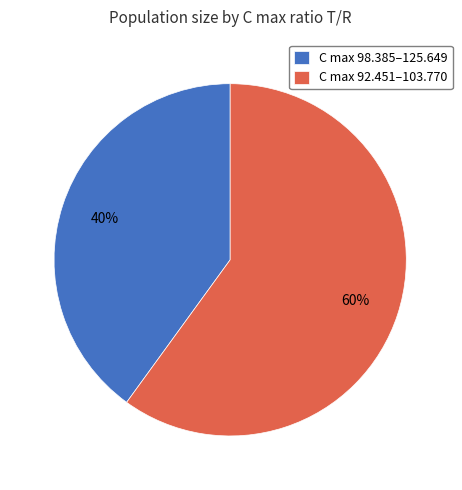

What is the majority slice?

C max 92.451–103.770